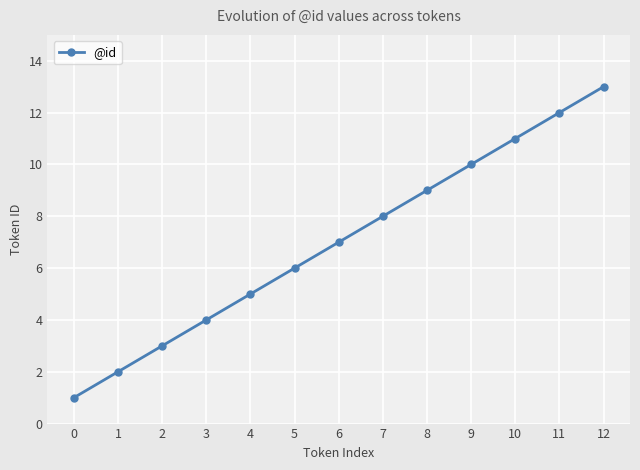

True or false: there are more than 2 points higher than both neighbors.

False